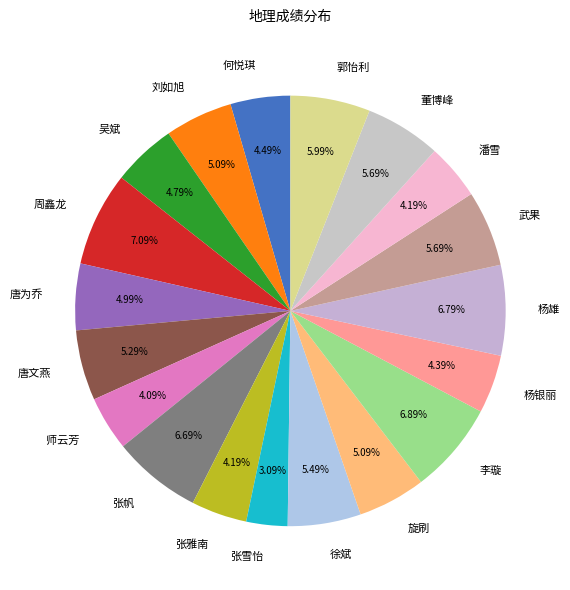

Does 武果 represent more than half of the total?

No